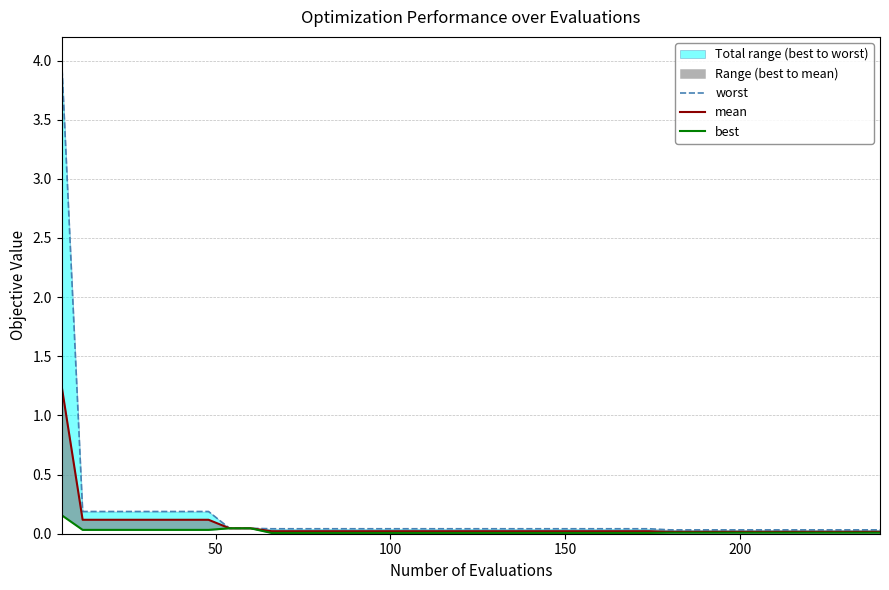

True or false: mean and worst cross at least once.

False